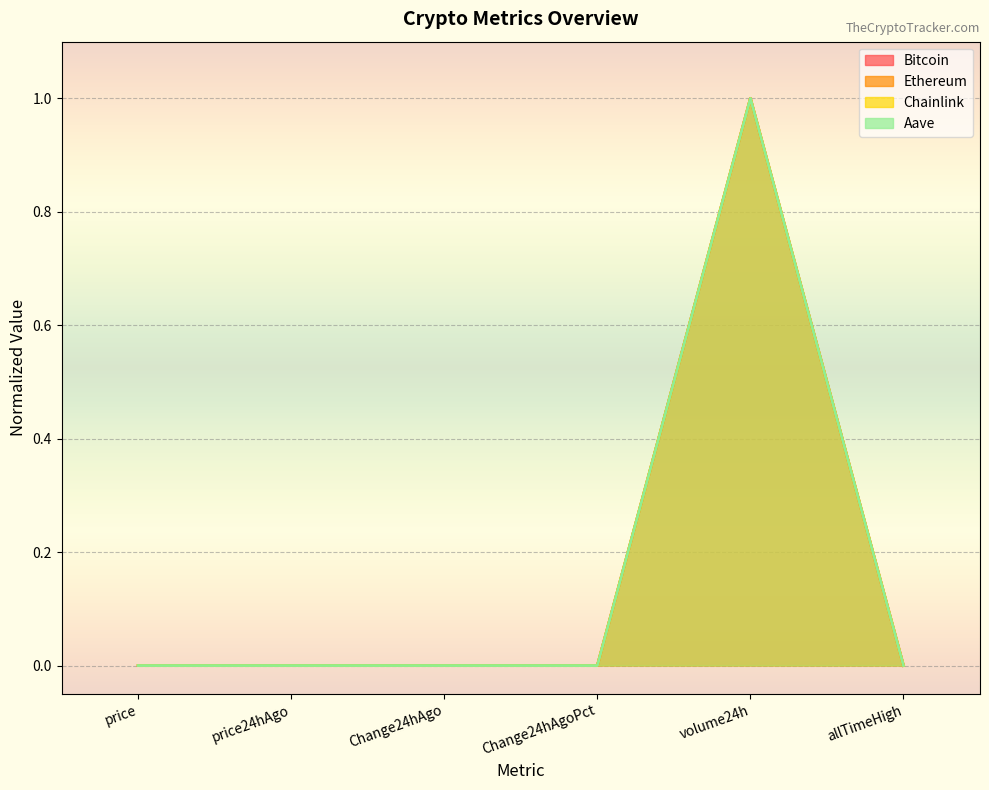

At which label is Aave closest to 0?

Change24hAgoPct